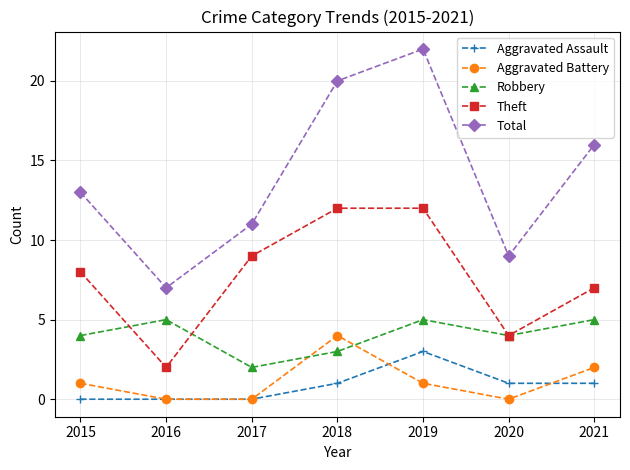

True or false: Robbery has a value of 7 at 2019.

False